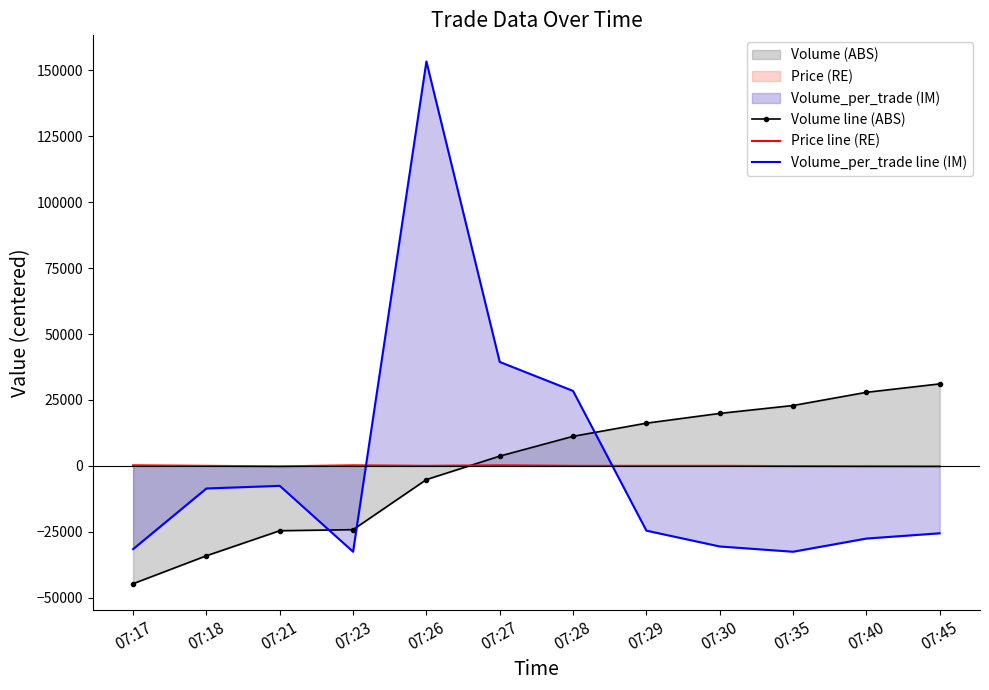

How many times do Volume_per_trade line (IM) and Price line (RE) cross each other?

2